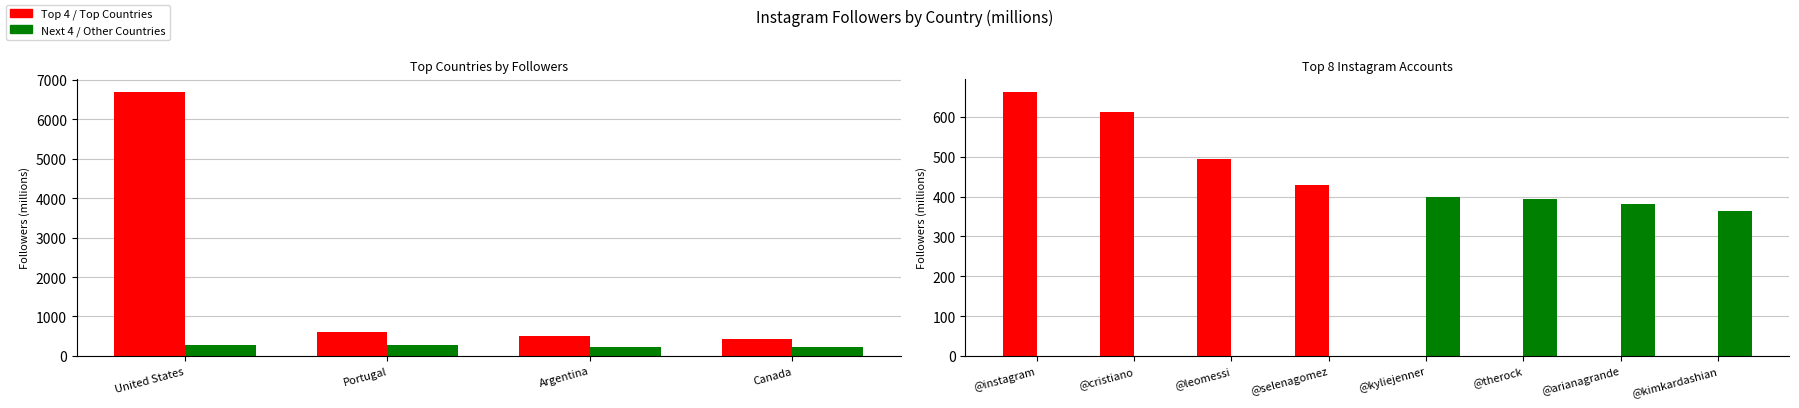

What is the average value of the Other Countries series?

245